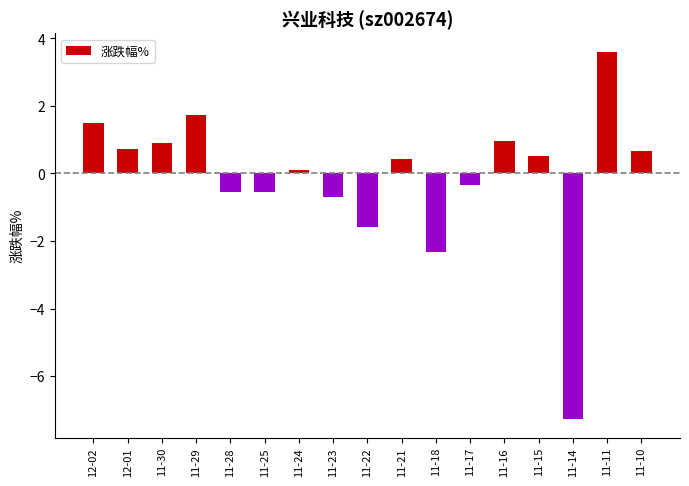

The chart shows a value of 0.9 at 11-30. True or false?

True